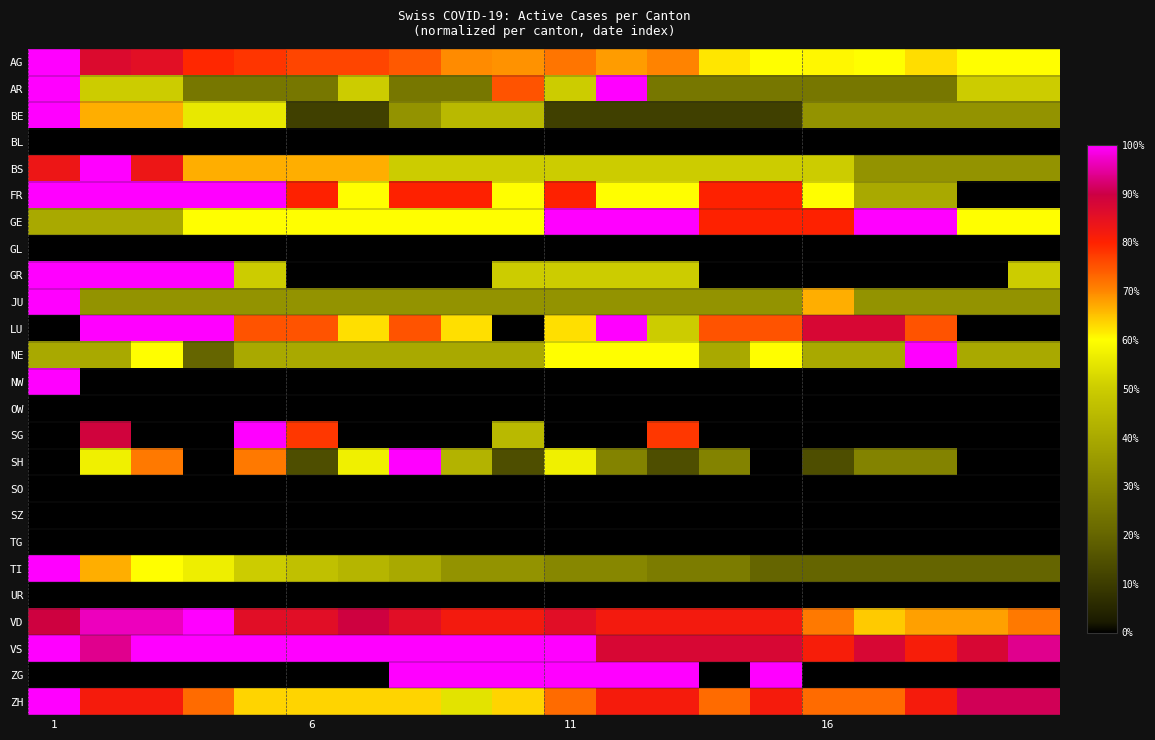

Which series has the widest spread of values?

FR